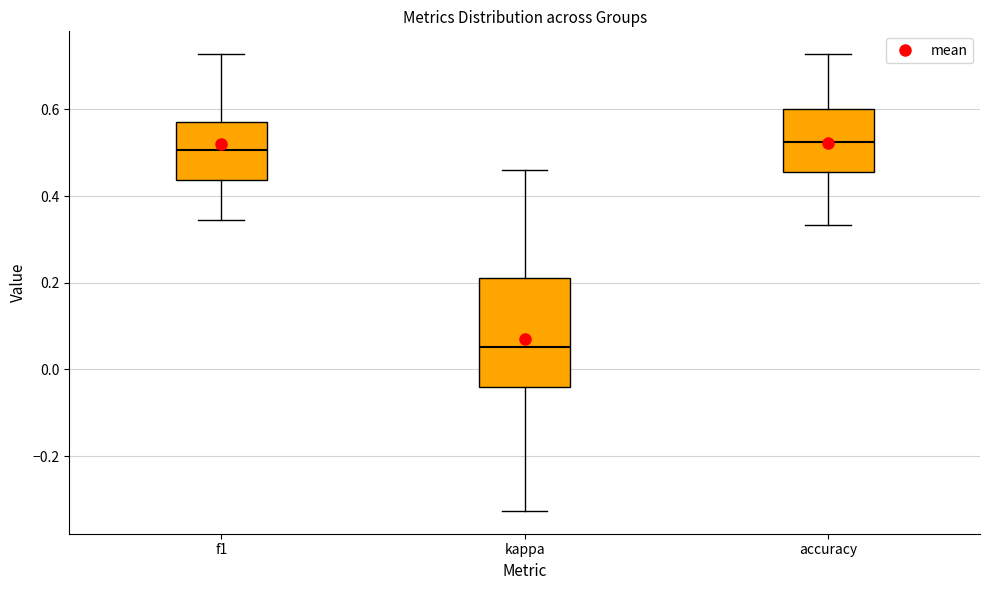

Reading left to right, read every box against the y-axis: the position of its median line, the range the box covers, and the ends of its whiskers. The values are not printed on the chart, so give them approximately, as read against the axis.

f1: median 0.50, box 0.44 to 0.58, whiskers 0.34 to 0.72
kappa: median 0.06, box -0.04 to 0.22, whiskers -0.32 to 0.46
accuracy: median 0.52, box 0.46 to 0.60, whiskers 0.34 to 0.72